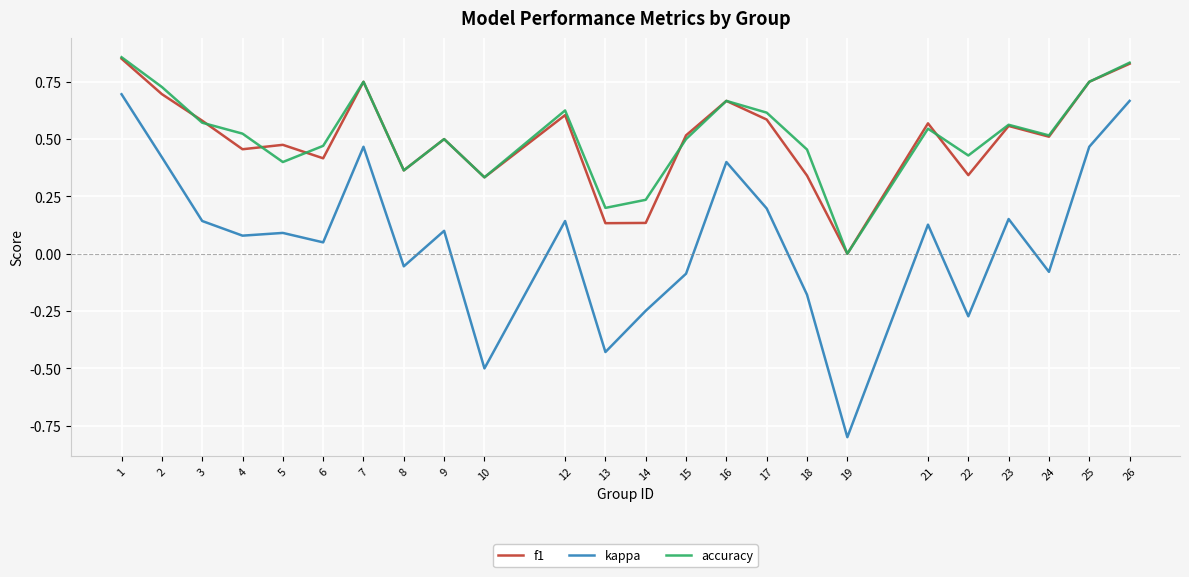

Is this an area chart (filled region under the line)?

No